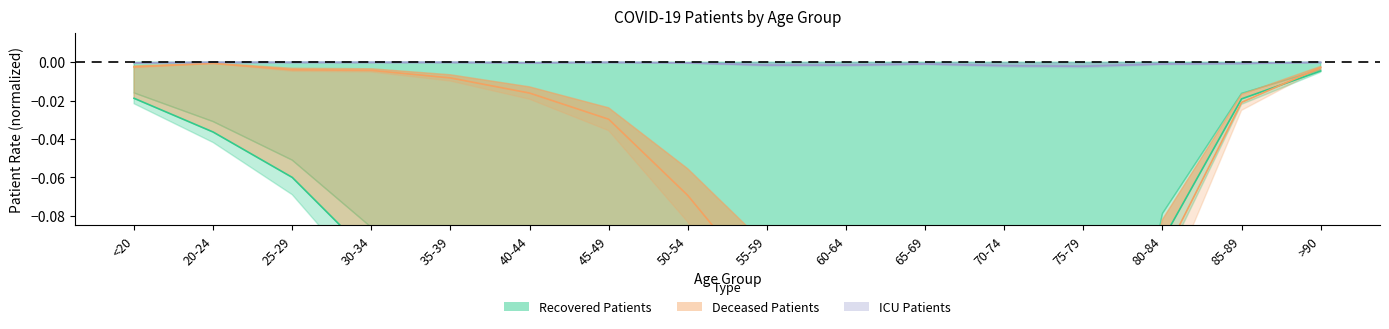

The value at 65-69 is -1.2. True or false?

False